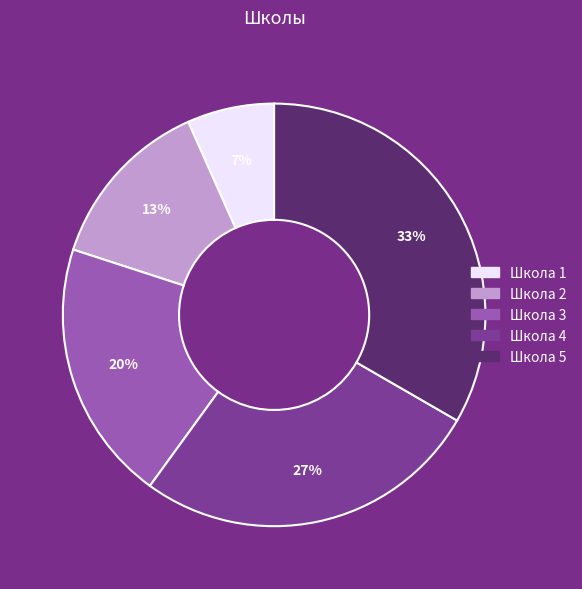

Which slice is the largest?

Школа 5